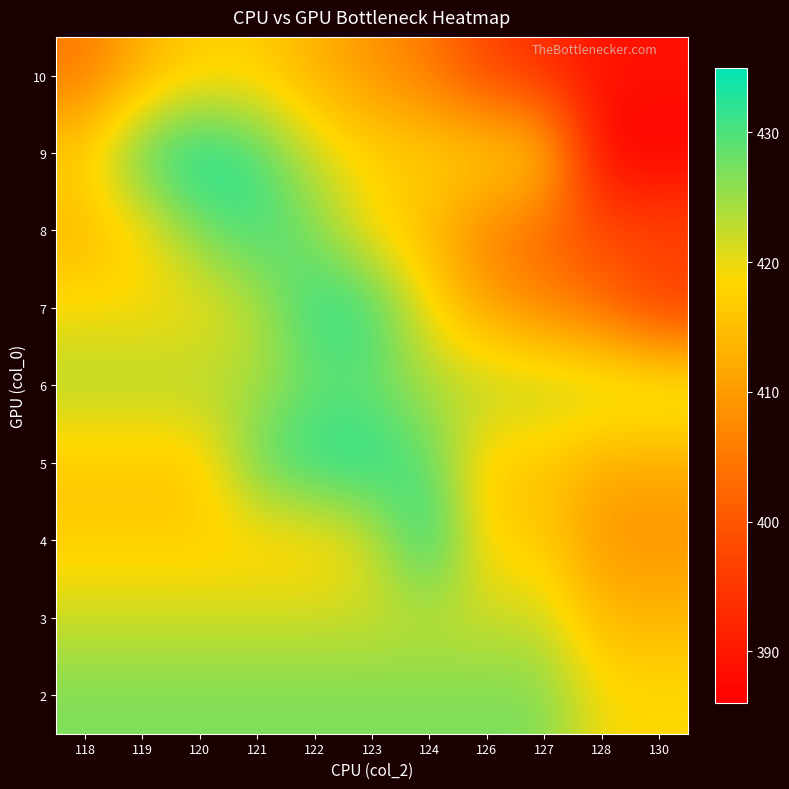

Reading left to right, what are all the values shown in this chart?

2: 118=427	119=427	120=427	121=427	122=427	123=427	124=427	126=427	127=427	128=419	130=419
3: 118=422	119=422	120=422	121=422	122=422	123=422	124=422	126=422	127=422	128=414	130=414
4: 118=417	119=417	120=417	121=417	122=417	123=421	124=434	126=417	127=417	128=409	130=409
5: 118=416	119=416	120=416	121=429	122=433	123=433	124=429	126=416	127=416	128=412	130=412
6: 118=424	119=424	120=424	121=424	122=428	123=428	124=424	126=424	127=424	128=424	130=424
7: 118=419	119=419	120=419	121=423	122=432	123=432	124=419	126=411	127=407	128=403	130=395
8: 118=414	119=418	120=427	121=431	122=427	123=418	124=414	126=406	127=402	128=398	130=398
9: 118=418	119=431	120=435	121=431	122=422	123=418	124=418	126=418	127=418	128=386	130=386
10: 118=405	119=413	120=417	121=417	122=413	123=409	124=405	126=397	127=393	128=389	130=389